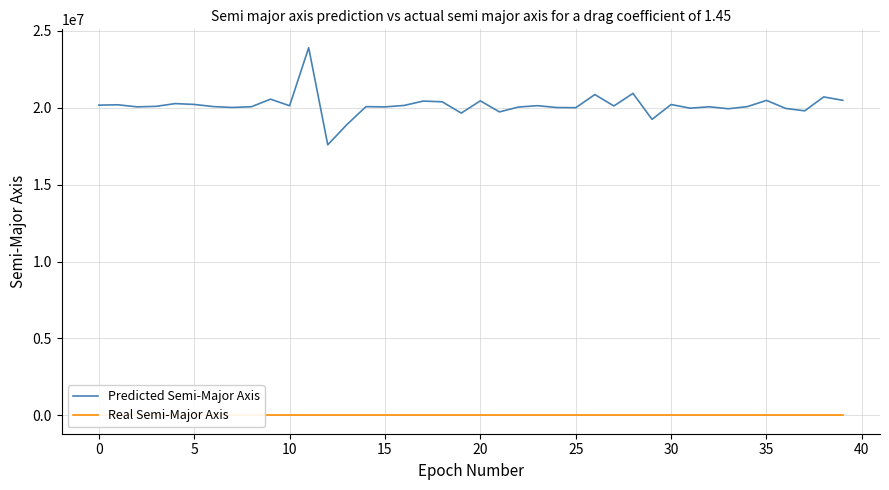

Rank the series by their maximum value, from lowest to highest.

Real Semi-Major Axis, Predicted Semi-Major Axis